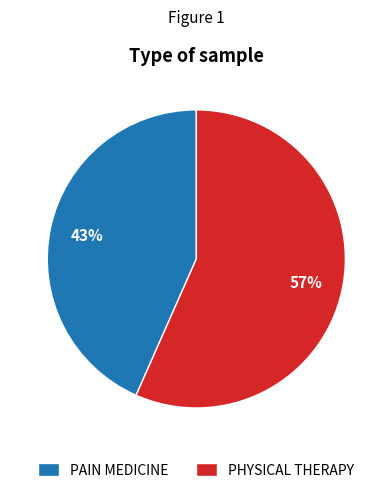

Combined, do PAIN MEDICINE and PHYSICAL THERAPY account for over 50%?

Yes